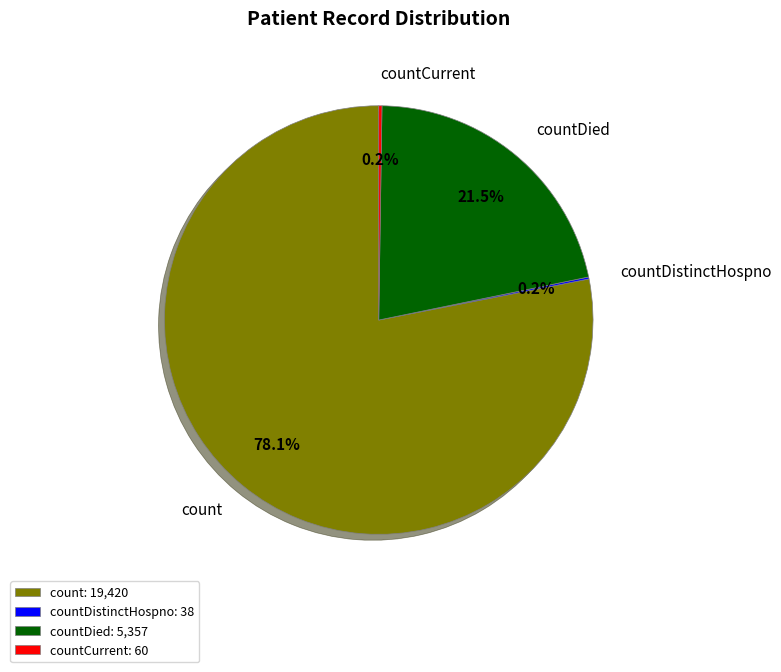

Approximately how many times larger is the value at countDied compared to count?

0.3